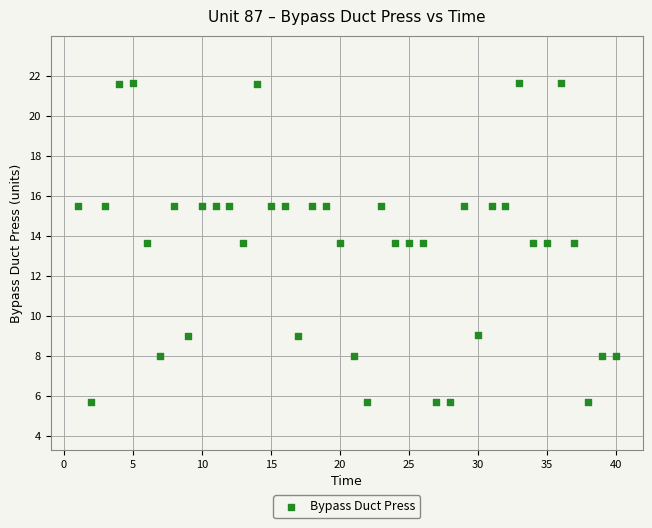

What is the range of X values (max minus min)?

39.0